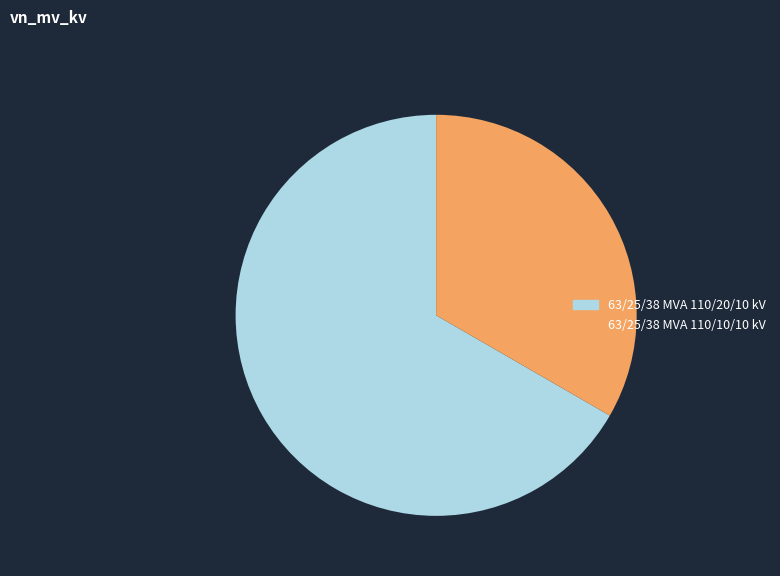

Which slice represents more than half of the pie?

63/25/38 MVA 110/20/10 kV